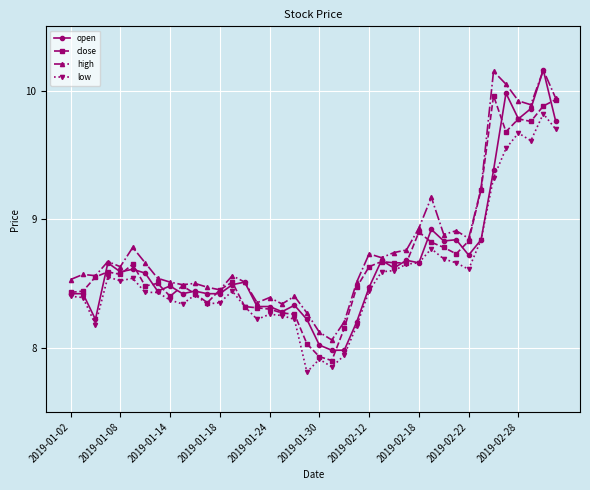

True or false: close has more than 1 points higher than both neighbors.

True